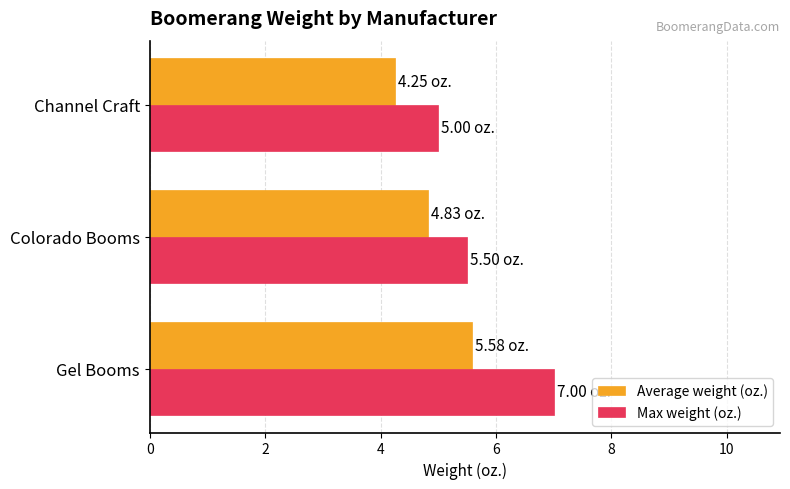

What is the lowest value of the Max weight (oz.) series?

5.0